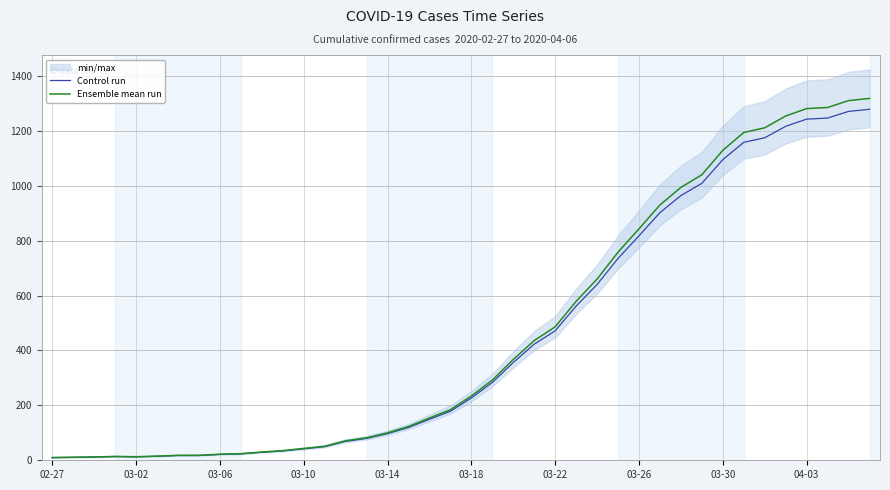

What is the highest value of the Control run series?

1278.5